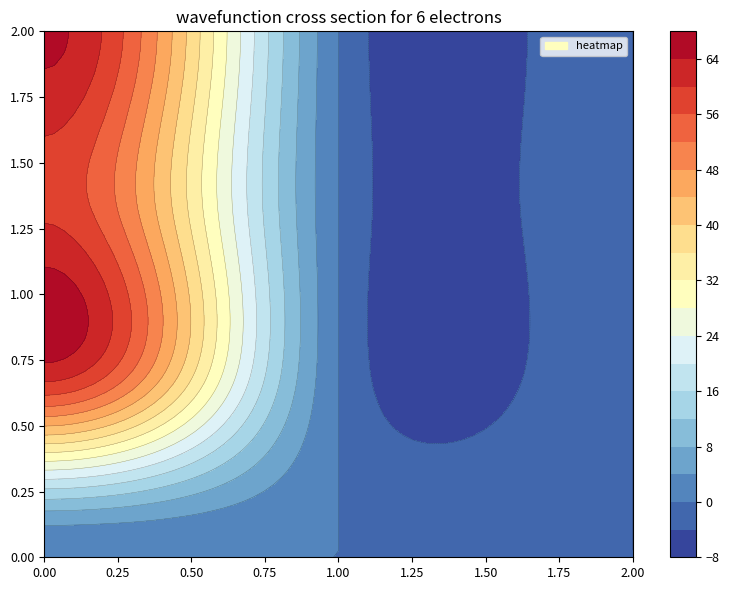

At how many categories does at least one series exceed 34?

1